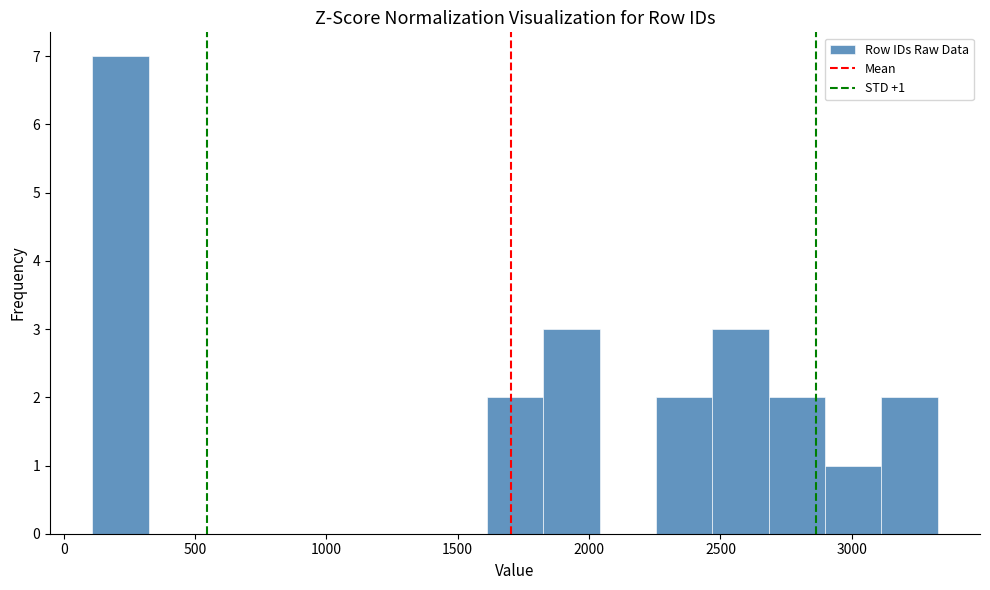

Which range on the x-axis has the tallest bar?

100 to 300